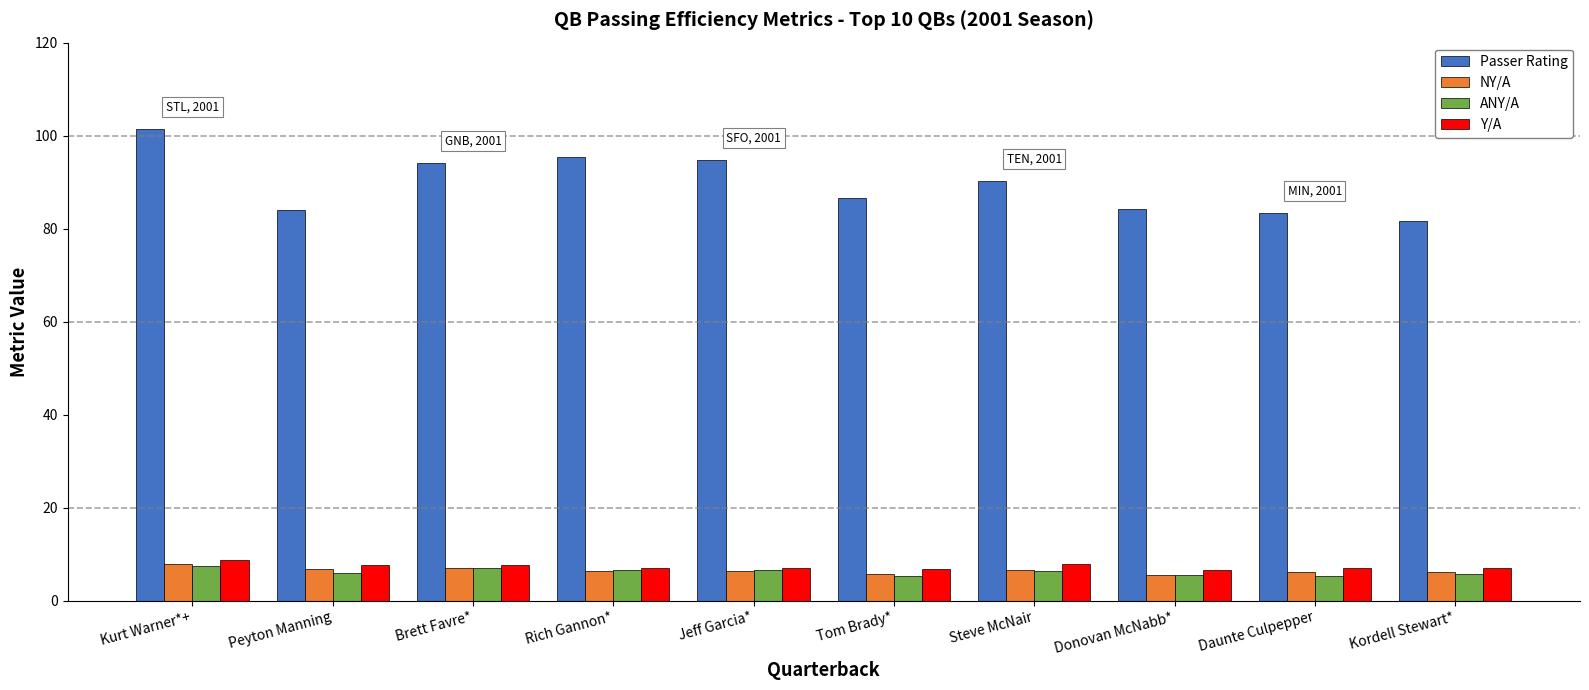

The ANY/A series shows 5.9 at Peyton Manning. True or false?

True